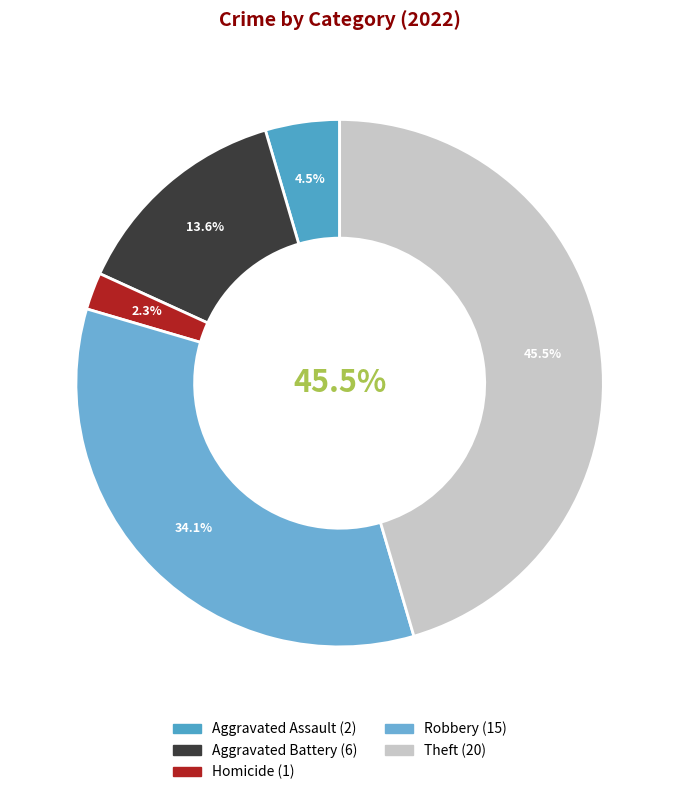

What percentage is NOT represented by Arson?

100.0%